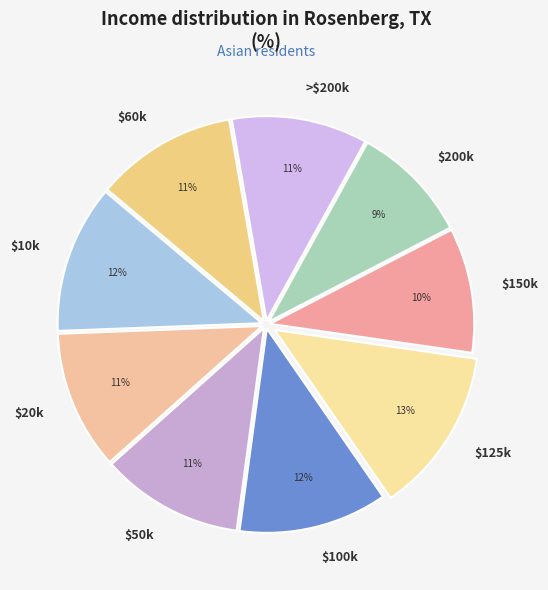

To the nearest percent, what is the difference between the largest and smallest slice percentages?

4%